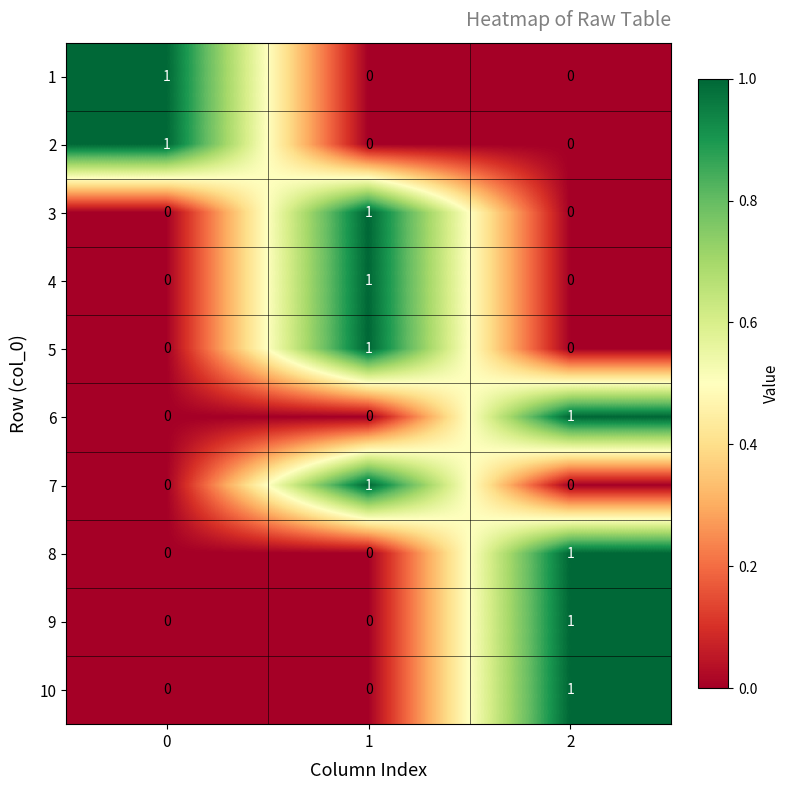

At how many categories does at least one series exceed 0?

3